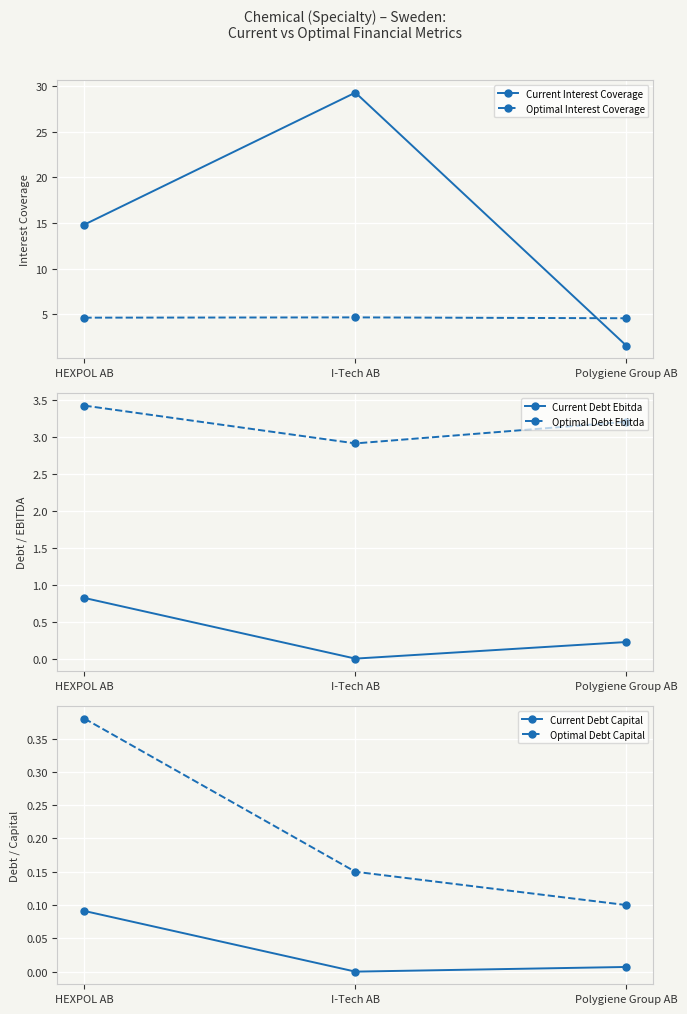

List the series in order of their peak value, highest first.

Current Interest Coverage, Optimal Interest Coverage, Optimal Debt Ebitda, Current Debt Ebitda, Optimal Debt Capital, Current Debt Capital